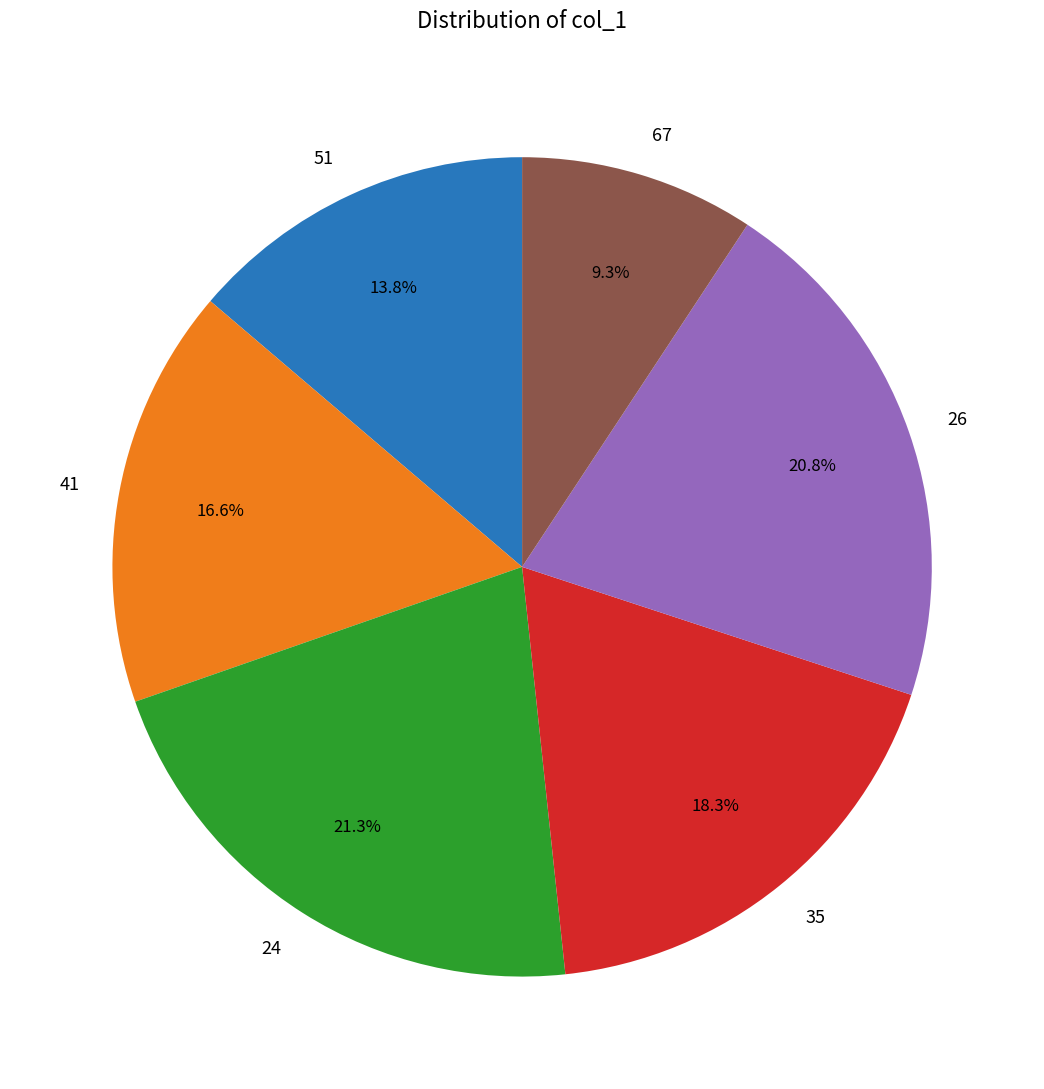

Rank the categories by value from lowest to highest.

67, 51, 41, 35, 26, 24